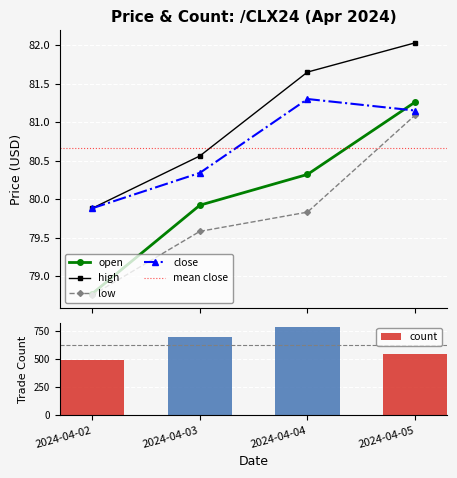

Count the number of data series in this chart.

4